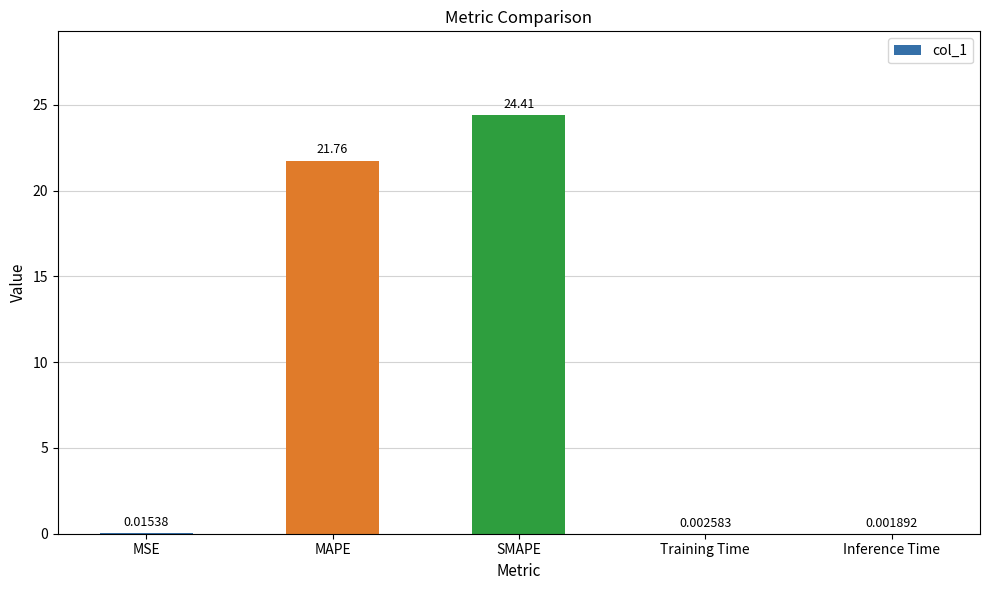

Which label corresponds to the largest value in the chart?

SMAPE